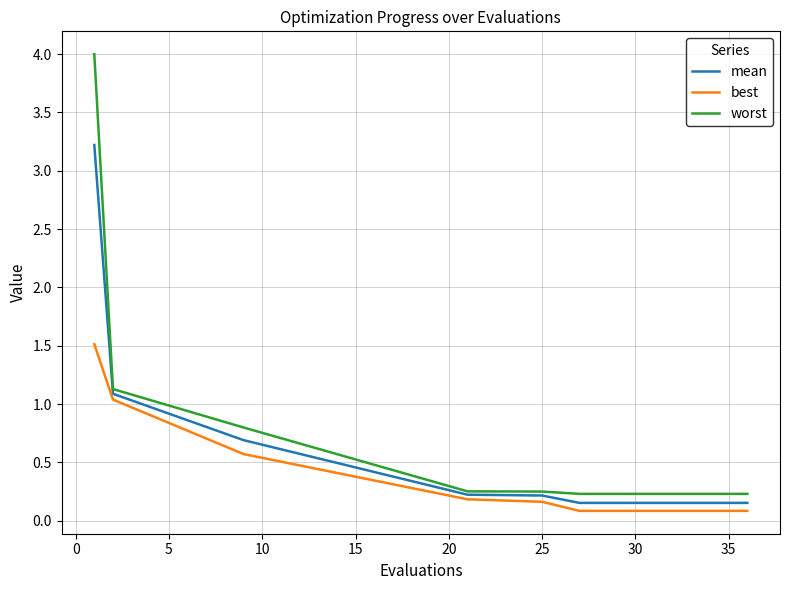

What is the maximum value for mean?

3.2